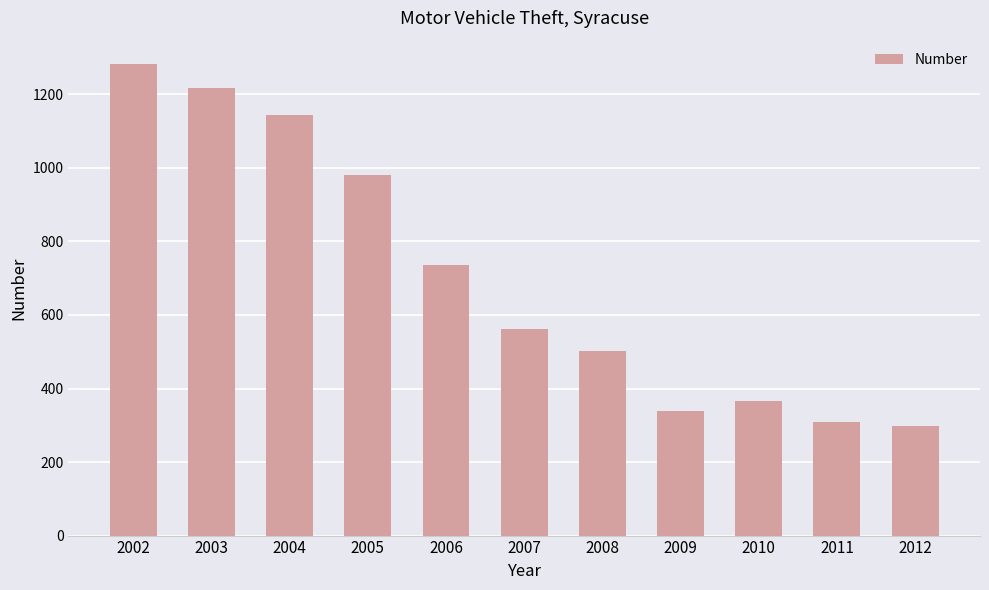

Rank the categories by value from highest to lowest.

2002, 2003, 2004, 2005, 2006, 2007, 2008, 2010, 2009, 2011, 2012